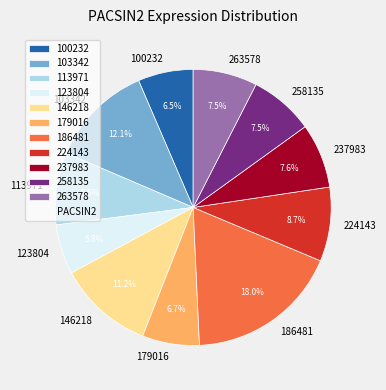

Does 146218 represent more than half of the total?

No